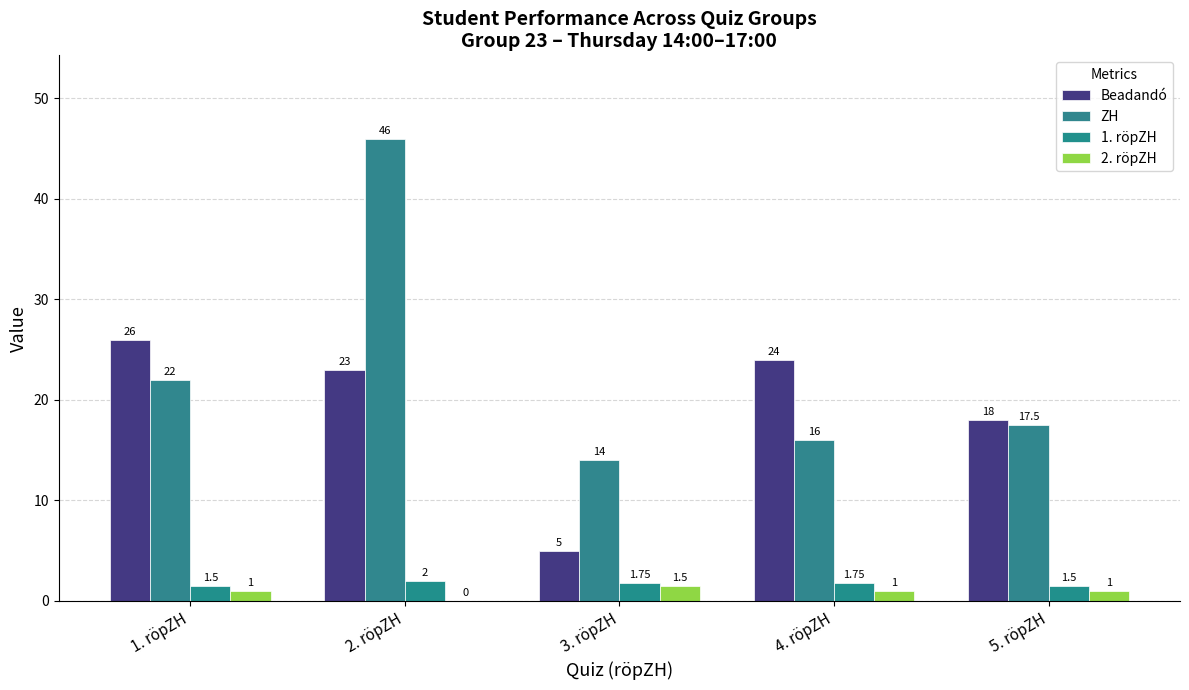

Reading left to right, extract all data points from this chart.

Beadandó: 1. röpZH=26.0	2. röpZH=23.0	3. röpZH=5.0	4. röpZH=24.0	5. röpZH=18.0
ZH: 1. röpZH=22.0	2. röpZH=46.0	3. röpZH=14.0	4. röpZH=16.0	5. röpZH=17.5
1. röpZH: 1. röpZH=1.5	2. röpZH=2.0	3. röpZH=1.8	4. röpZH=1.8	5. röpZH=1.5
2. röpZH: 1. röpZH=1.0	2. röpZH=0.0	3. röpZH=1.5	4. röpZH=1.0	5. röpZH=1.0